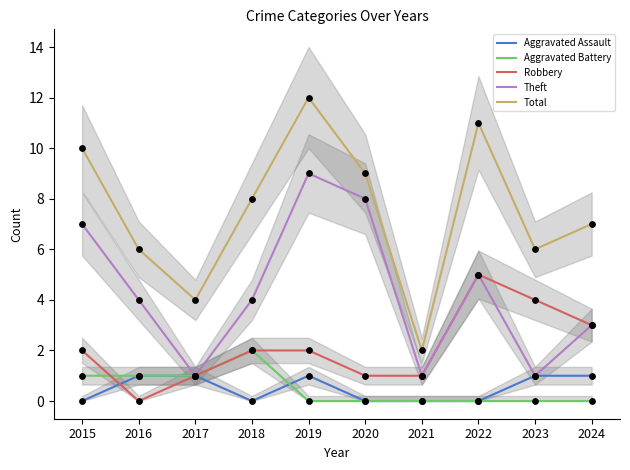

Which series has the largest total across all categories?

Total